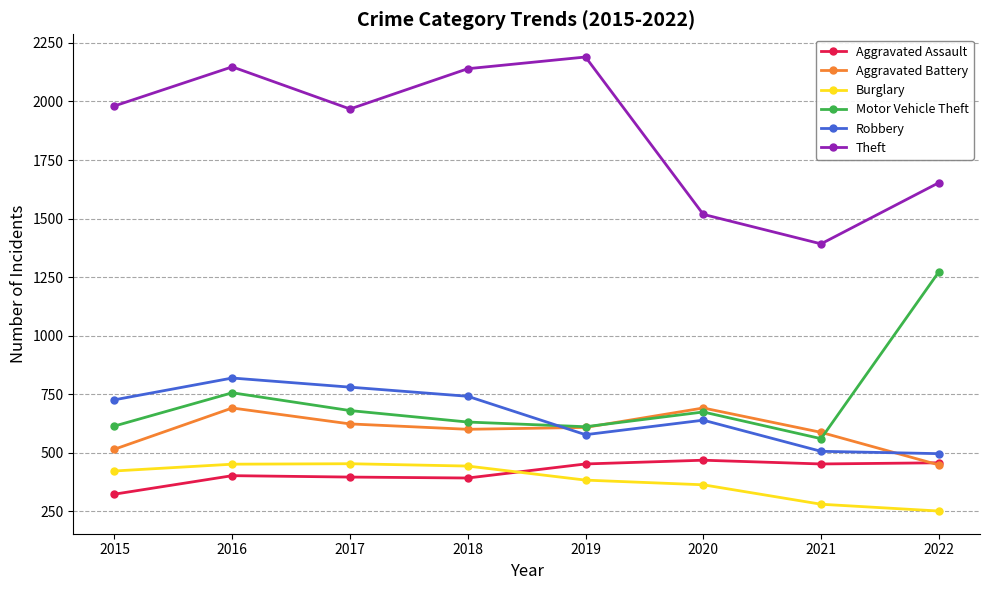

What is the maximum value for Robbery?

819